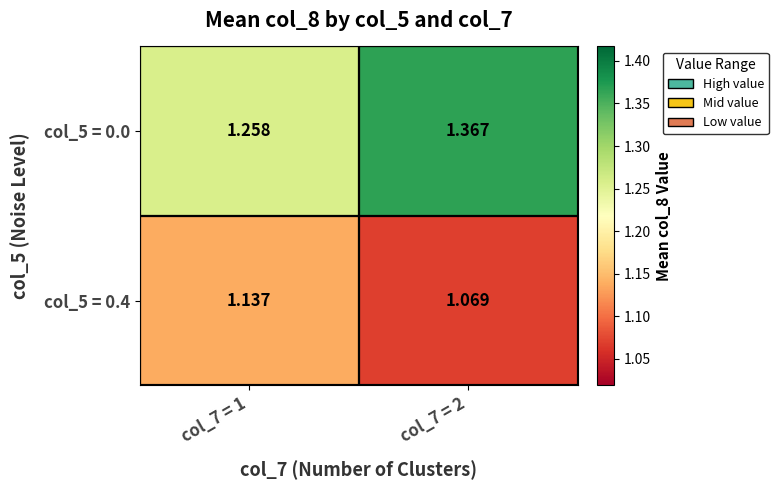

Which category has the highest value across all series?

col_7 = 2